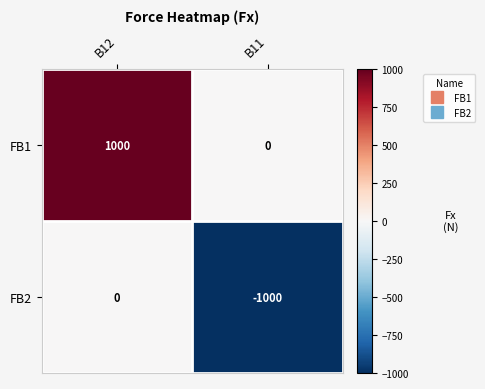

Reading left to right, list all the values displayed in this chart.

FB1: 1000	0
FB2: 0	-1000